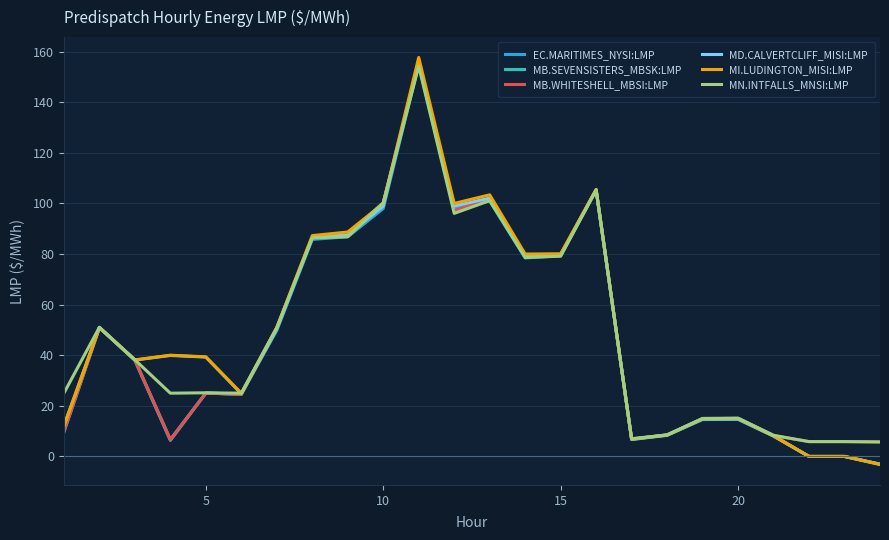

Which series has the largest range (max minus min)?

MI.LUDINGTON_MISI:LMP